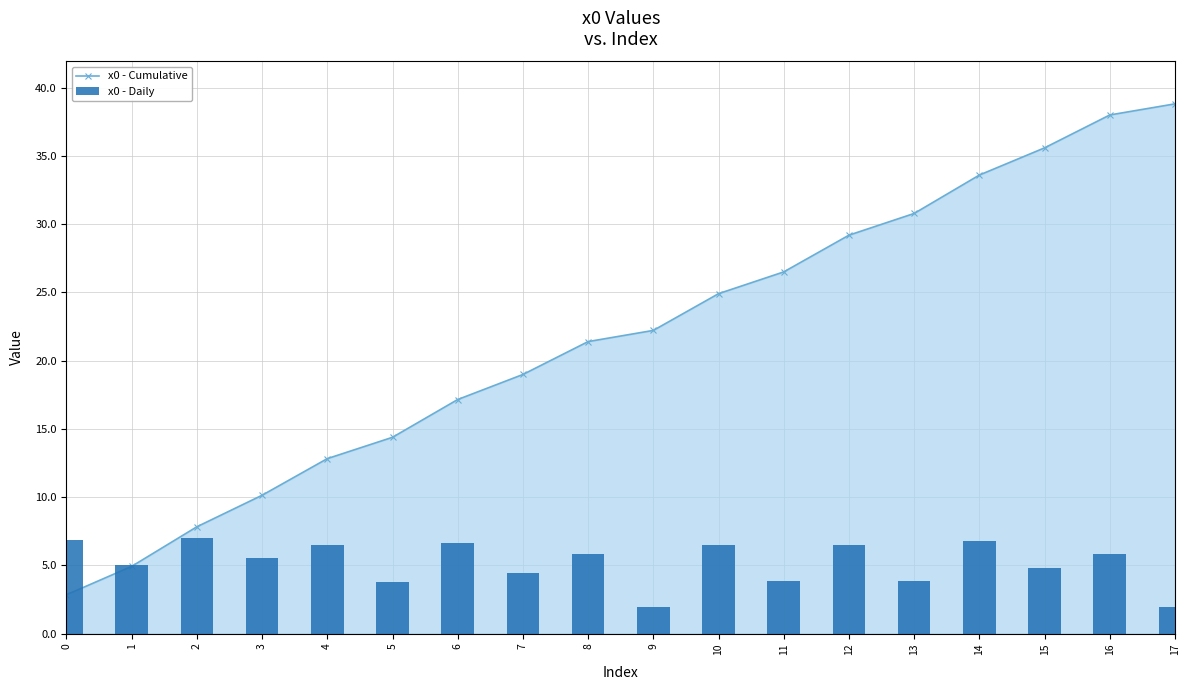

How many categories are shown in the chart?

18